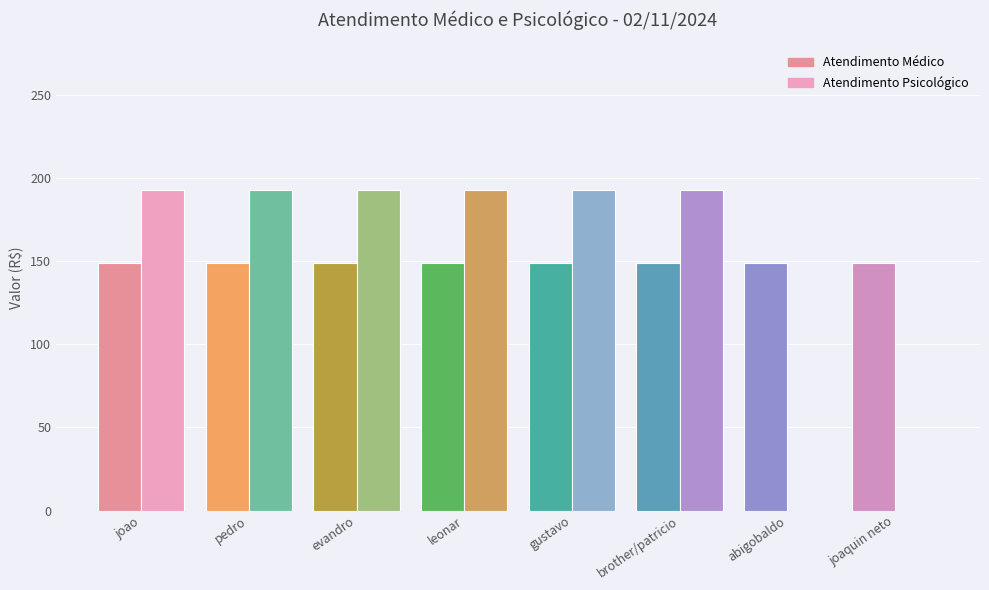

How many data points in Atendimento Psicológico are above 192?

6